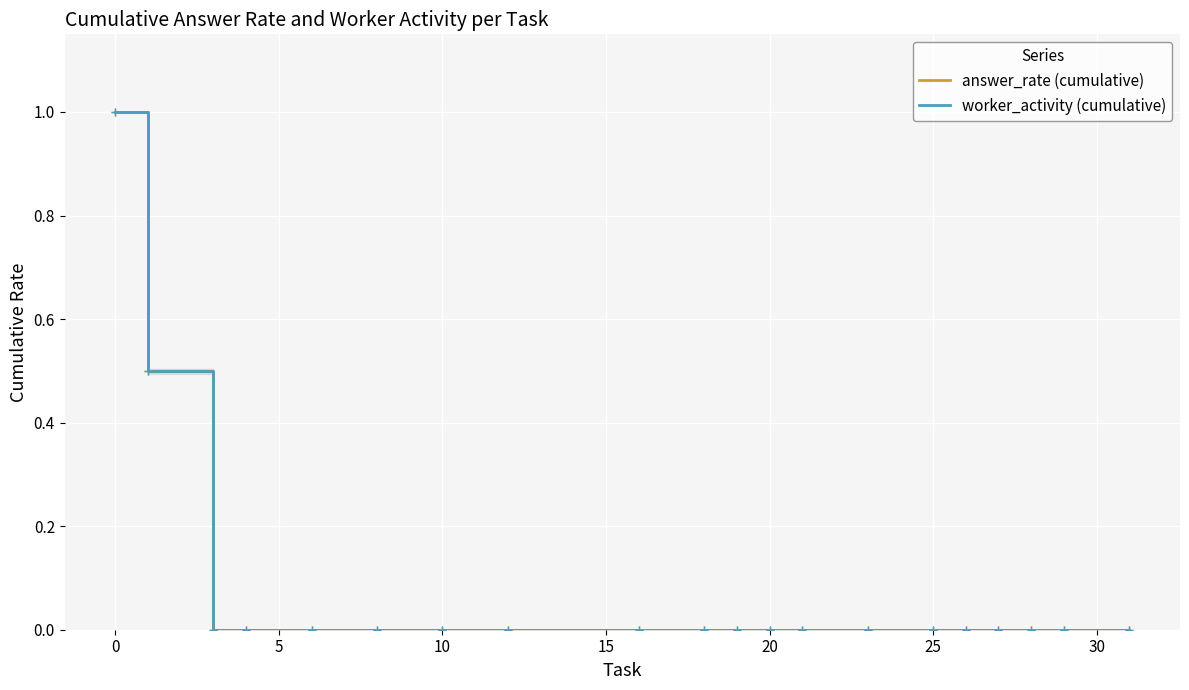

Which has a higher value, 20 or 10?

20